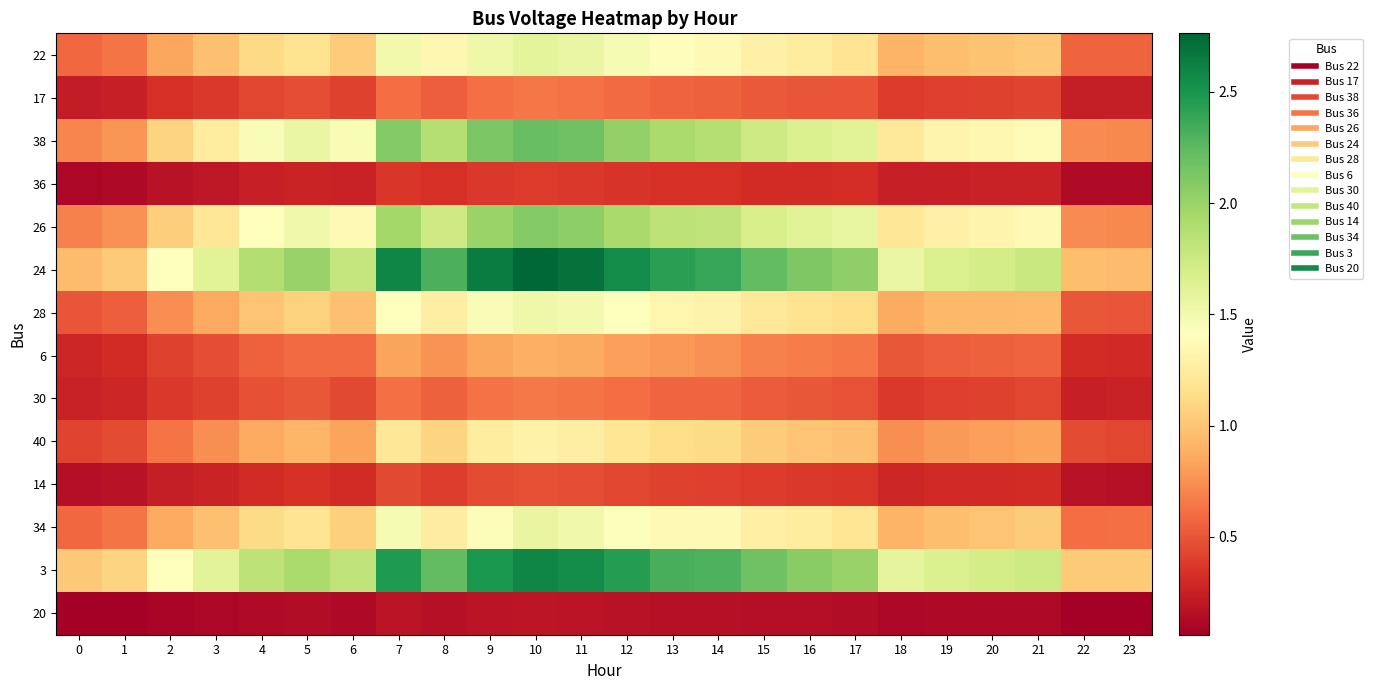

Reading left to right, extract all data points from this chart.

22: 0=0.6	1=0.6	2=0.8	3=1.0	4=1.1	5=1.2	6=1.0	7=1.5	8=1.3	9=1.5	10=1.6	11=1.6	12=1.5	13=1.4	14=1.4	15=1.3	16=1.2	17=1.2	18=0.9	19=1.0	20=1.0	21=1.0	22=0.6	23=0.6
17: 0=0.2	1=0.2	2=0.3	3=0.4	4=0.4	5=0.5	6=0.4	7=0.6	8=0.5	9=0.6	10=0.6	11=0.6	12=0.6	13=0.6	14=0.5	15=0.5	16=0.5	17=0.5	18=0.4	19=0.4	20=0.4	21=0.4	22=0.2	23=0.2
38: 0=0.7	1=0.8	2=1.1	3=1.2	4=1.5	5=1.6	6=1.5	7=2.1	8=1.9	9=2.1	10=2.2	11=2.2	12=2.0	13=1.9	14=1.9	15=1.7	16=1.7	17=1.6	18=1.2	19=1.3	20=1.3	21=1.4	22=0.7	23=0.7
36: 0=0.1	1=0.1	2=0.2	3=0.2	4=0.2	5=0.3	6=0.3	7=0.4	8=0.3	9=0.4	10=0.4	11=0.4	12=0.4	13=0.3	14=0.3	15=0.3	16=0.3	17=0.3	18=0.2	19=0.2	20=0.3	21=0.3	22=0.1	23=0.1
26: 0=0.7	1=0.8	2=1.0	3=1.2	4=1.4	5=1.5	6=1.4	7=2.0	8=1.7	9=2.0	10=2.1	11=2.1	12=1.9	13=1.8	14=1.8	15=1.7	16=1.6	17=1.6	18=1.2	19=1.3	20=1.3	21=1.4	22=0.7	23=0.7
24: 0=1.0	1=1.0	2=1.4	3=1.6	4=1.9	5=2.0	6=1.8	7=2.6	8=2.3	9=2.6	10=2.8	11=2.7	12=2.6	13=2.4	14=2.4	15=2.2	16=2.1	17=2.0	18=1.6	19=1.7	20=1.7	21=1.8	22=1.0	23=1.0
28: 0=0.5	1=0.5	2=0.7	3=0.9	4=1.0	5=1.1	6=1.0	7=1.4	8=1.3	9=1.5	10=1.5	11=1.5	12=1.4	13=1.3	14=1.3	15=1.2	16=1.2	17=1.1	18=0.9	19=0.9	20=0.9	21=0.9	22=0.5	23=0.5
6: 0=0.3	1=0.3	2=0.4	3=0.5	4=0.5	5=0.6	6=0.6	7=0.8	8=0.8	9=0.8	10=0.9	11=0.9	12=0.8	13=0.8	14=0.8	15=0.7	16=0.7	17=0.7	18=0.5	19=0.5	20=0.6	21=0.6	22=0.3	23=0.3
30: 0=0.3	1=0.3	2=0.4	3=0.4	4=0.5	5=0.5	6=0.4	7=0.6	8=0.5	9=0.6	10=0.7	11=0.6	12=0.6	13=0.6	14=0.6	15=0.5	16=0.5	17=0.5	18=0.4	19=0.4	20=0.4	21=0.4	22=0.2	23=0.3
40: 0=0.4	1=0.5	2=0.6	3=0.7	4=0.9	5=0.9	6=0.8	7=1.2	8=1.1	9=1.2	10=1.3	11=1.3	12=1.2	13=1.1	14=1.1	15=1.0	16=1.0	17=1.0	18=0.7	19=0.8	20=0.8	21=0.8	22=0.5	23=0.4
14: 0=0.2	1=0.2	2=0.2	3=0.3	4=0.3	5=0.3	6=0.3	7=0.4	8=0.4	9=0.5	10=0.5	11=0.5	12=0.4	13=0.4	14=0.4	15=0.4	16=0.4	17=0.4	18=0.3	19=0.3	20=0.3	21=0.3	22=0.2	23=0.2
34: 0=0.6	1=0.6	2=0.9	3=1.0	4=1.1	5=1.2	6=1.1	7=1.5	8=1.3	9=1.4	10=1.6	11=1.5	12=1.4	13=1.4	14=1.4	15=1.3	16=1.2	17=1.2	18=0.9	19=1.0	20=1.0	21=1.0	22=0.6	23=0.6
3: 0=1.0	1=1.1	2=1.4	3=1.6	4=1.8	5=1.9	6=1.8	7=2.5	8=2.2	9=2.5	10=2.6	11=2.6	12=2.5	13=2.3	14=2.3	15=2.2	16=2.1	17=2.0	18=1.6	19=1.7	20=1.7	21=1.7	22=1.0	23=1.0
20: 0=0.1	1=0.1	2=0.1	3=0.1	4=0.1	5=0.1	6=0.1	7=0.2	8=0.2	9=0.2	10=0.2	11=0.2	12=0.2	13=0.2	14=0.2	15=0.2	16=0.1	17=0.1	18=0.1	19=0.1	20=0.1	21=0.1	22=0.1	23=0.1